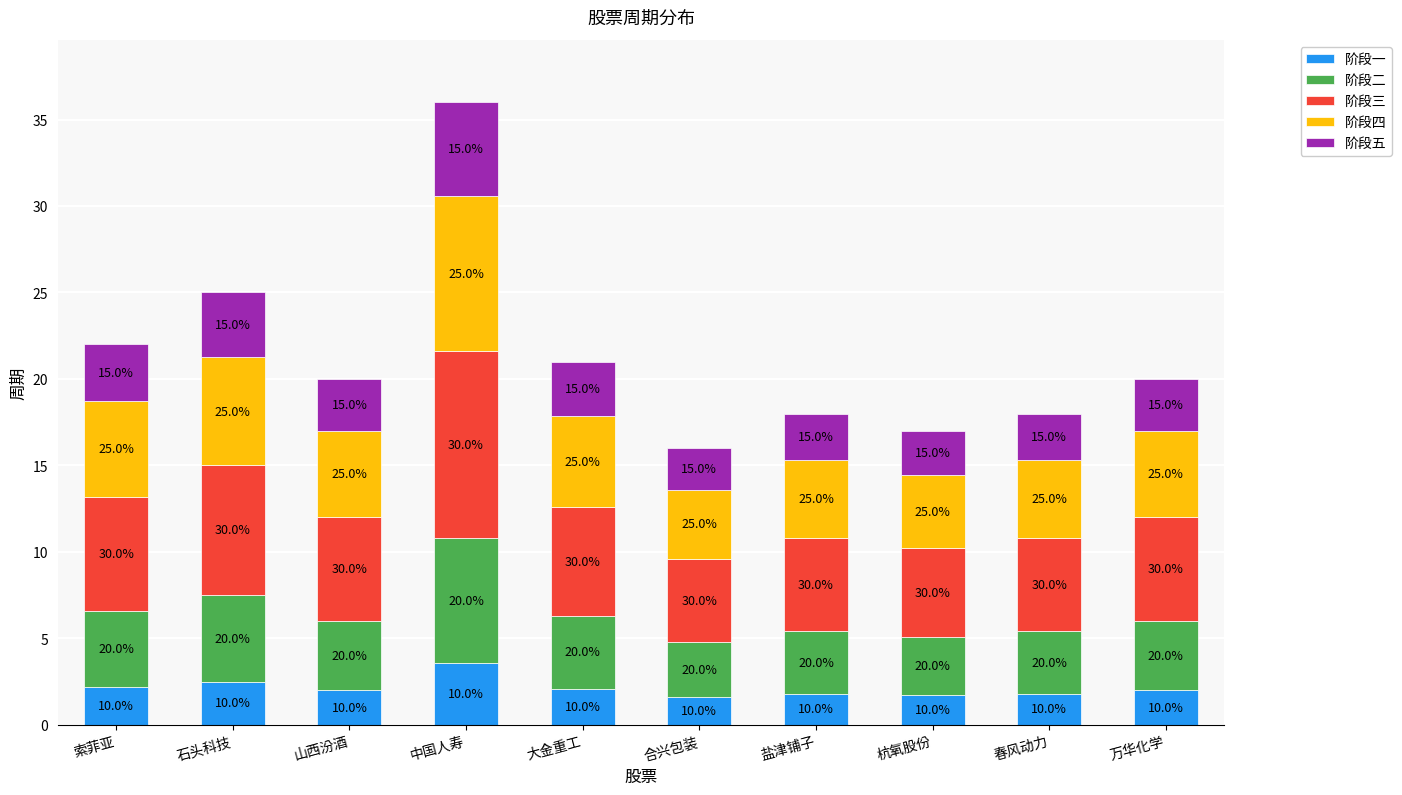

What are all the series names shown in the legend?

阶段一, 阶段二, 阶段三, 阶段四, 阶段五